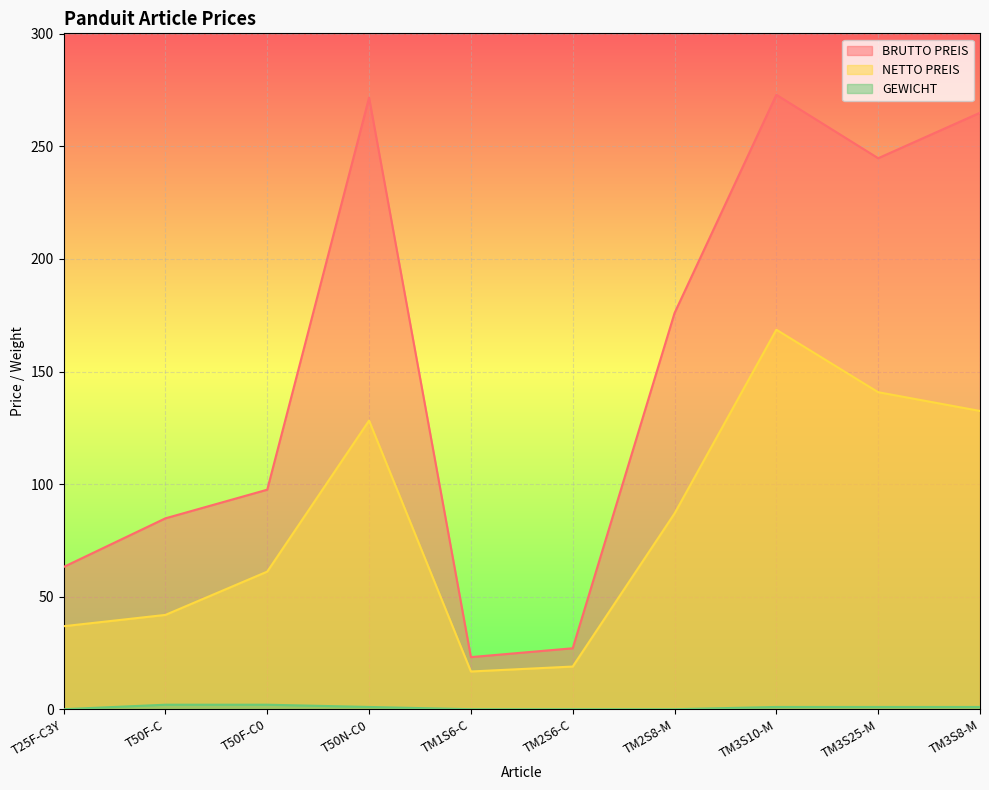

What position from the right is TM2S8-M?

4